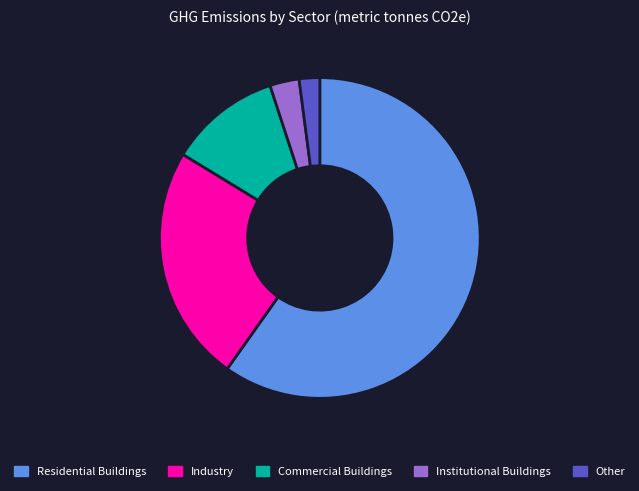

Is there any slice that represents more than half of the pie?

Yes